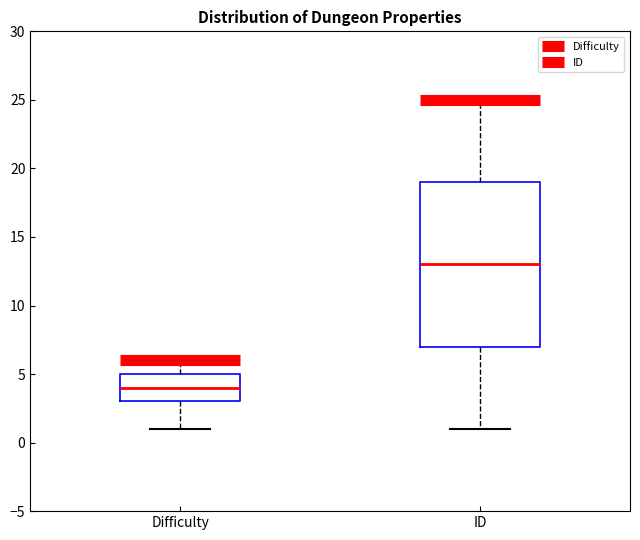

Where is the upper edge of the box for ID on the y-axis? The values are not printed on the chart, so give them approximately, as read against the axis.

19